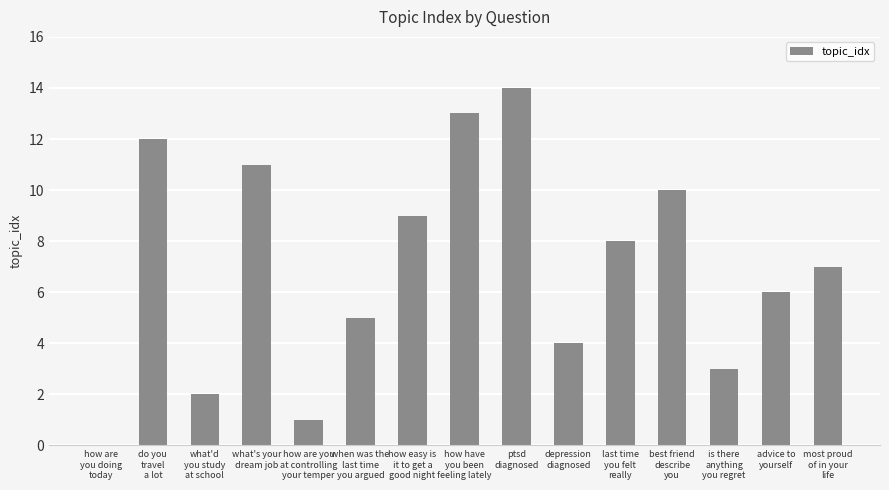

What is the greatest value displayed?

14